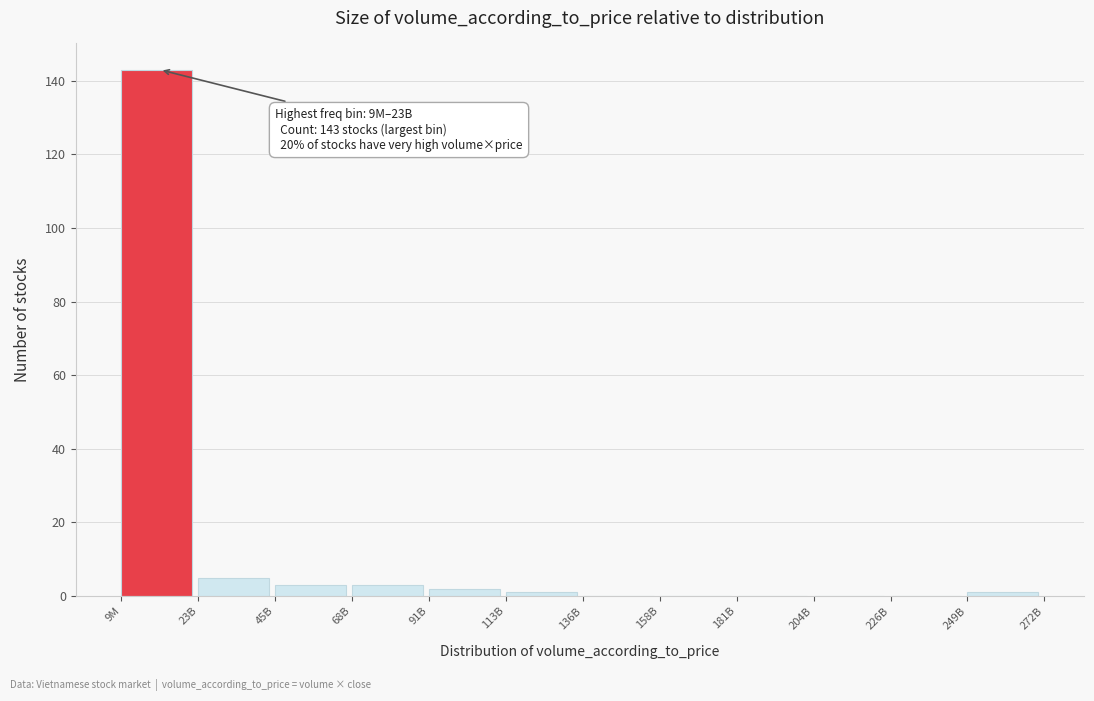

Reading left to right, what are all the values shown in this chart?

9M=143	23B=5	45B=3	68B=3	91B=2	113B=1	136B=0	158B=0	181B=0	204B=0	226B=0	249B=1